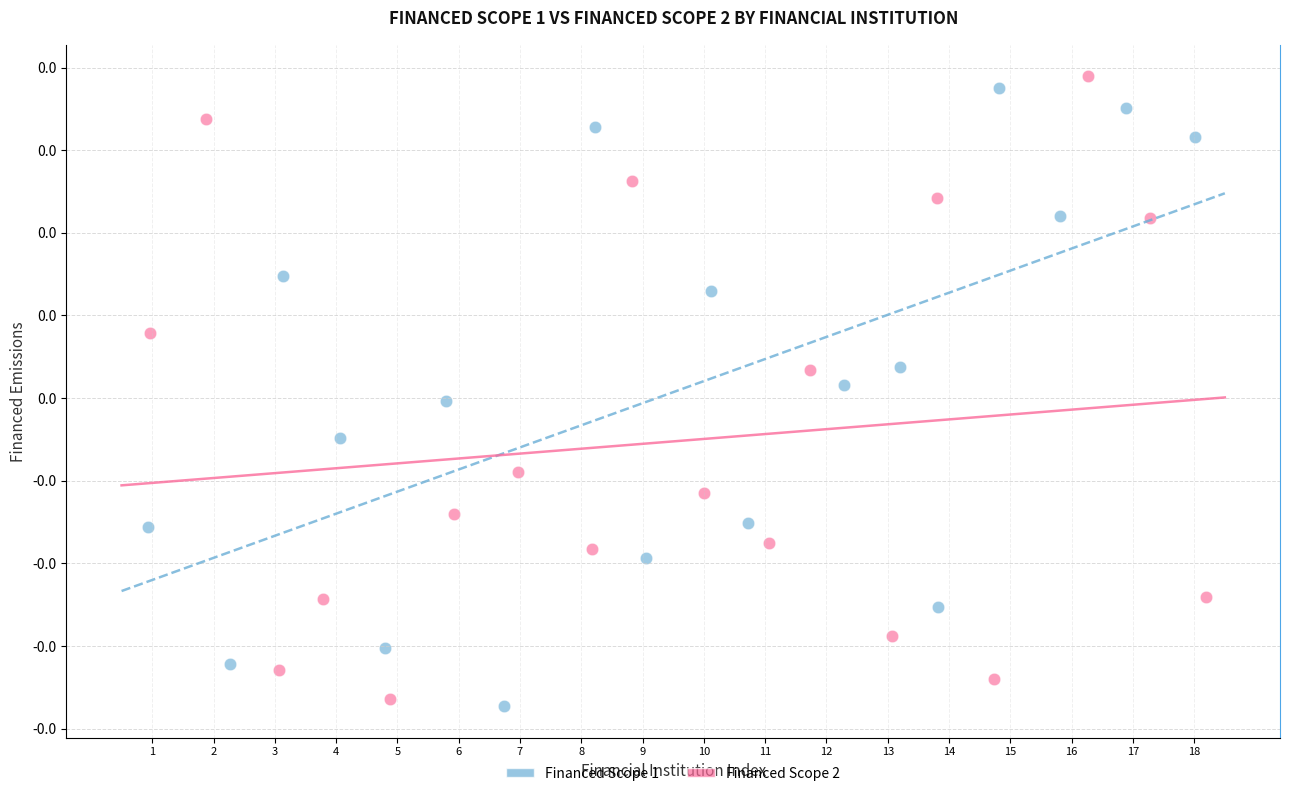

What are all the series names shown in the legend?

Financed Scope 1, Financed Scope 2